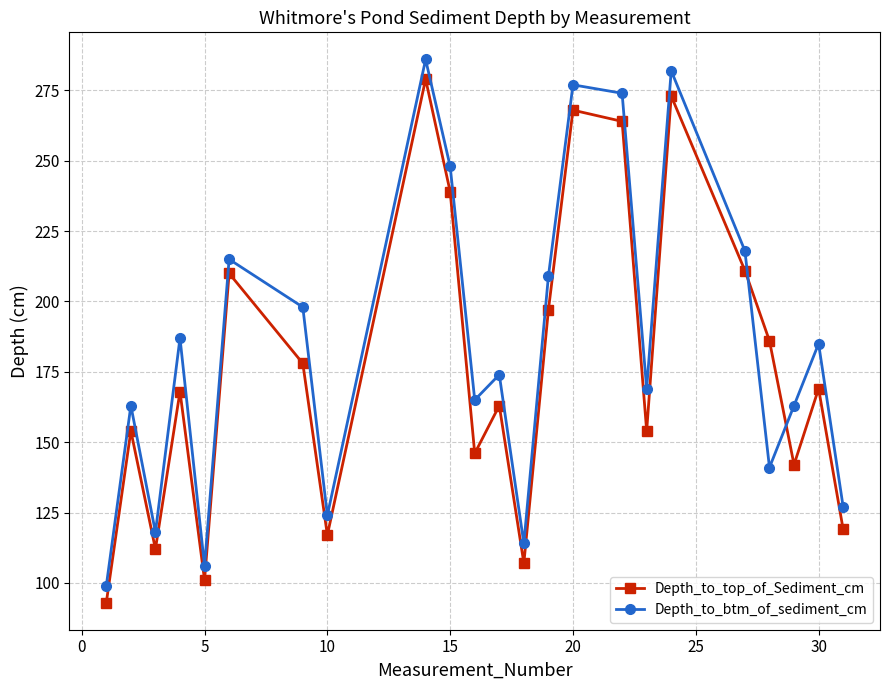

What is the difference between the maximum and second lowest values in the Depth_to_top_of_Sediment_cm series?

178